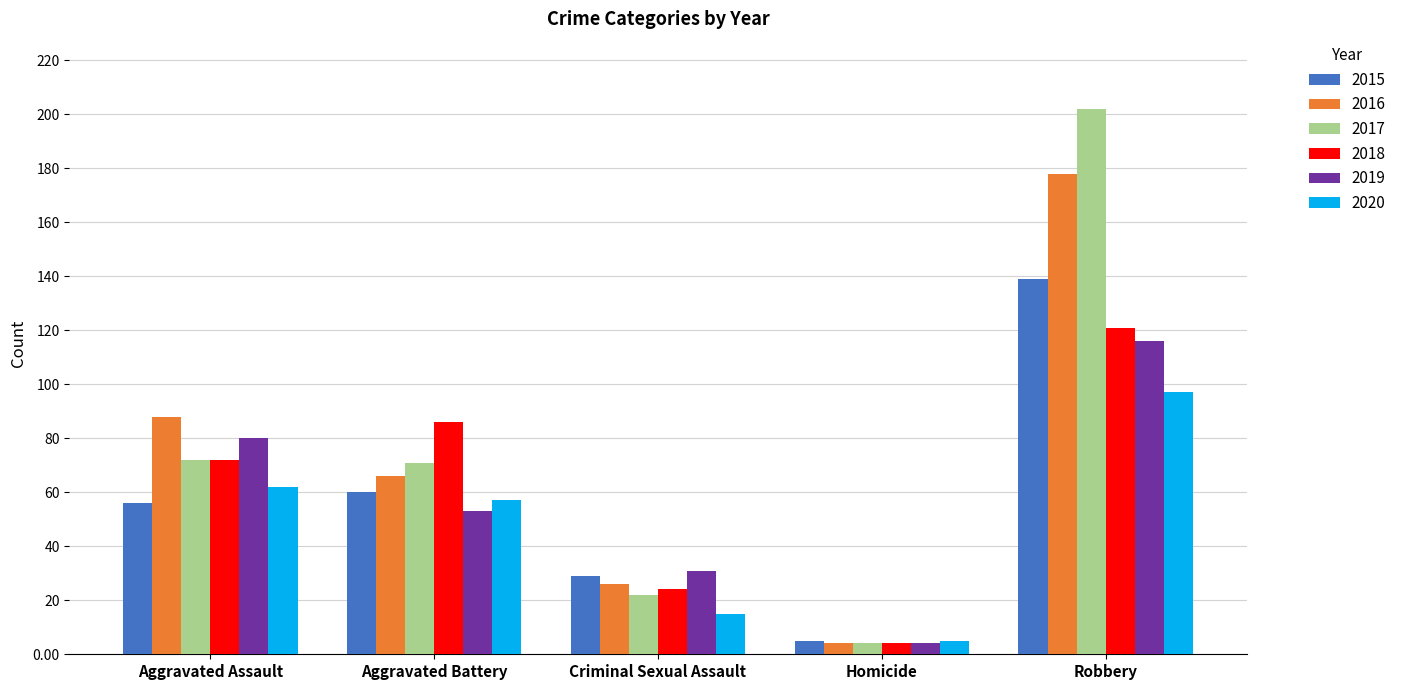

What is the difference between the highest and lowest values at Criminal Sexual Assault?

16